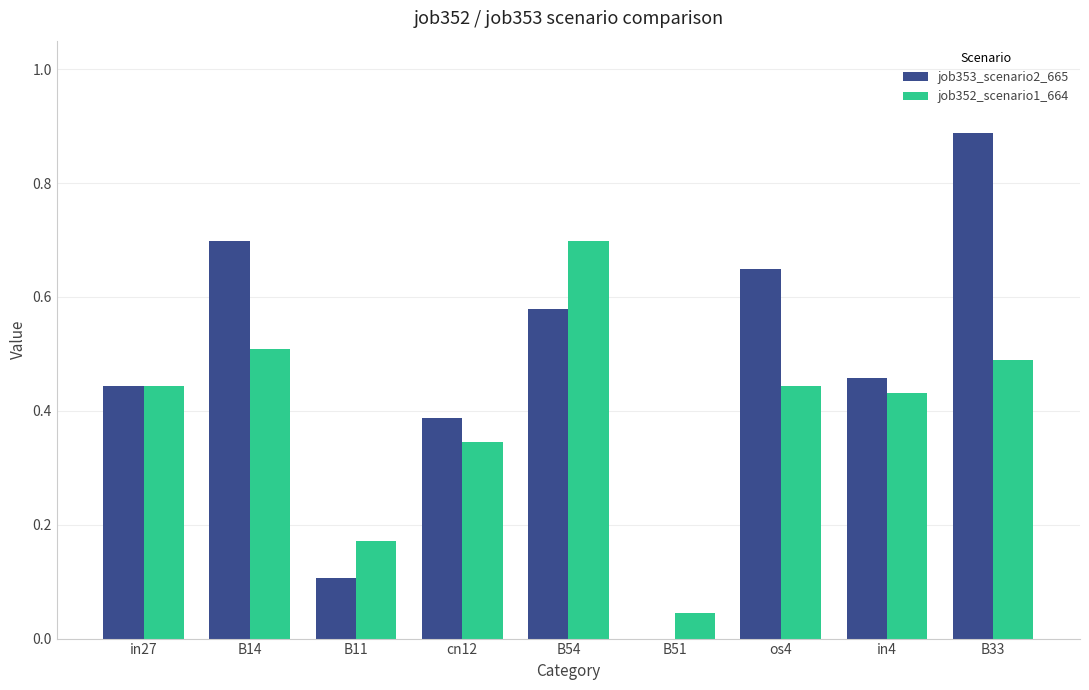

What is the total value across all series at B33?

1.4